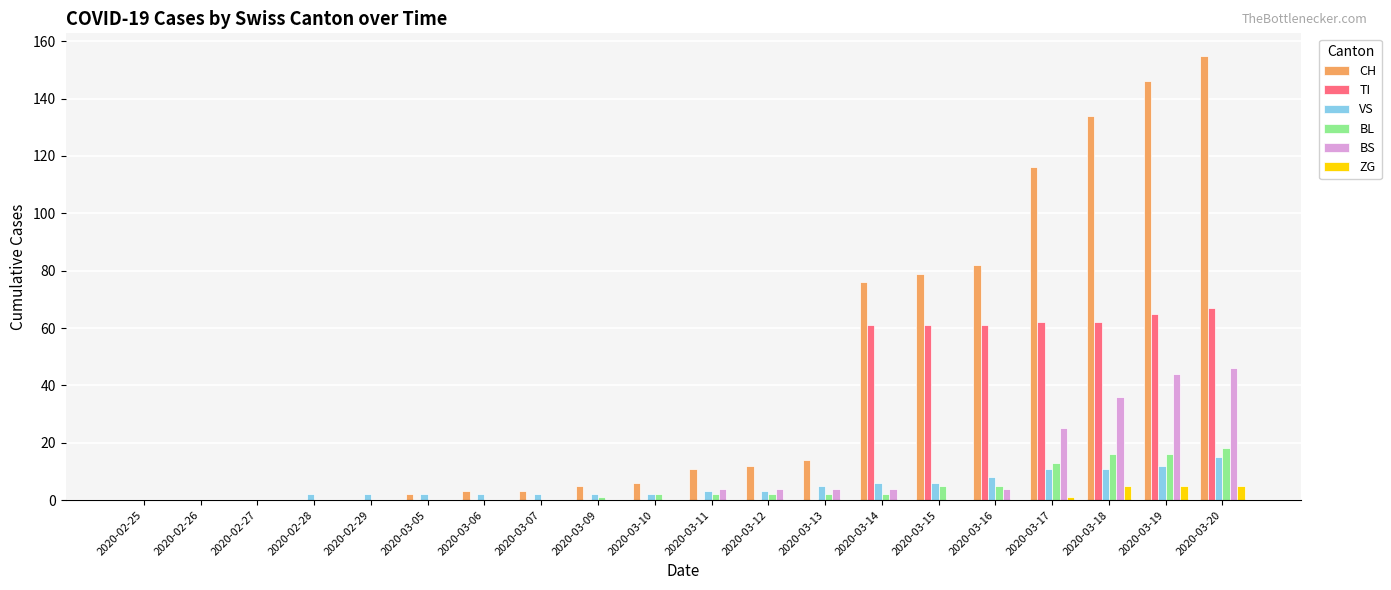

What value does the CH series have at 2020-03-19, to the nearest 50?

150